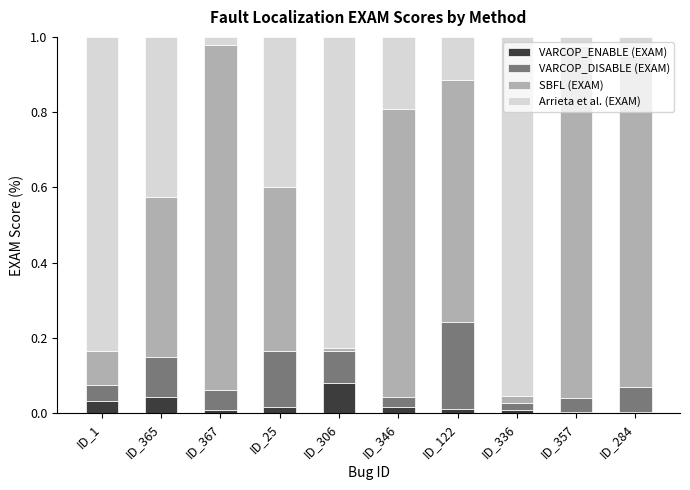

The value of VARCOP_ENABLE (EXAM) at ID_336 is 0.0. True or false?

True